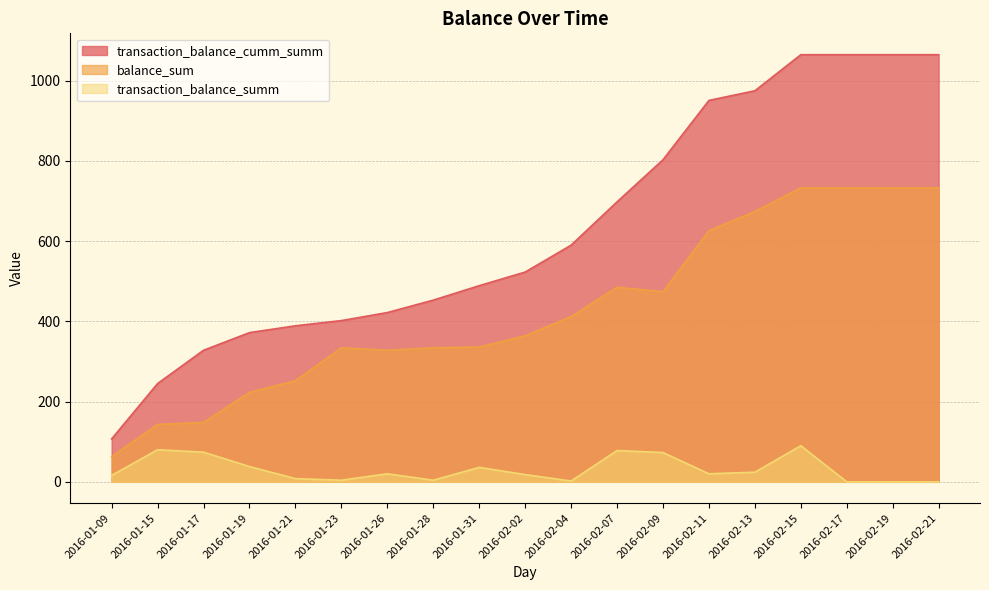

True or false: transaction_balance_summ and transaction_balance_cumm_summ cross at least once.

False